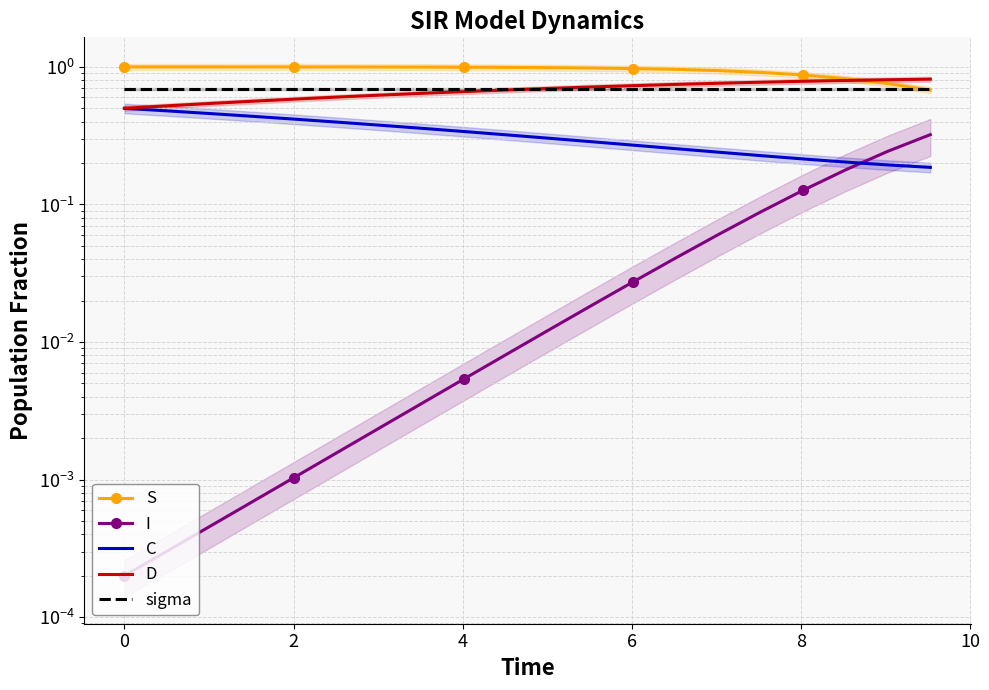

Does the chart have visible grid lines?

Yes